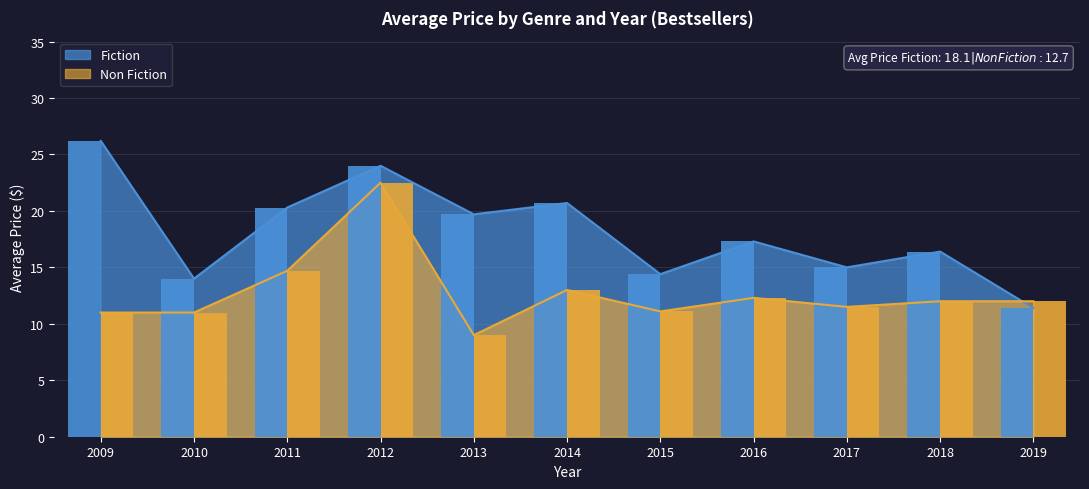

Reading left to right, list all the values displayed in this chart.

Fiction: 2009=26.2	2010=14.0	2011=20.3	2012=24.0	2013=19.7	2014=20.7	2015=14.4	2016=17.3	2017=15.0	2018=16.4	2019=11.4
Non Fiction: 2009=11.0	2010=11.0	2011=14.7	2012=22.5	2013=9.0	2014=13.0	2015=11.1	2016=12.3	2017=11.5	2018=12.0	2019=12.0